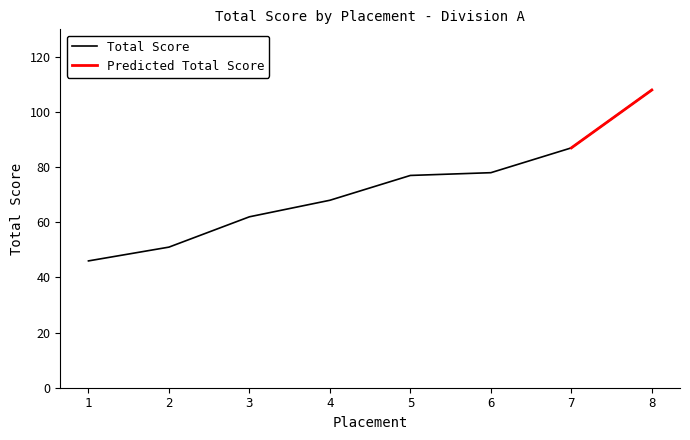

What is the value of the 6th point from the left?

78